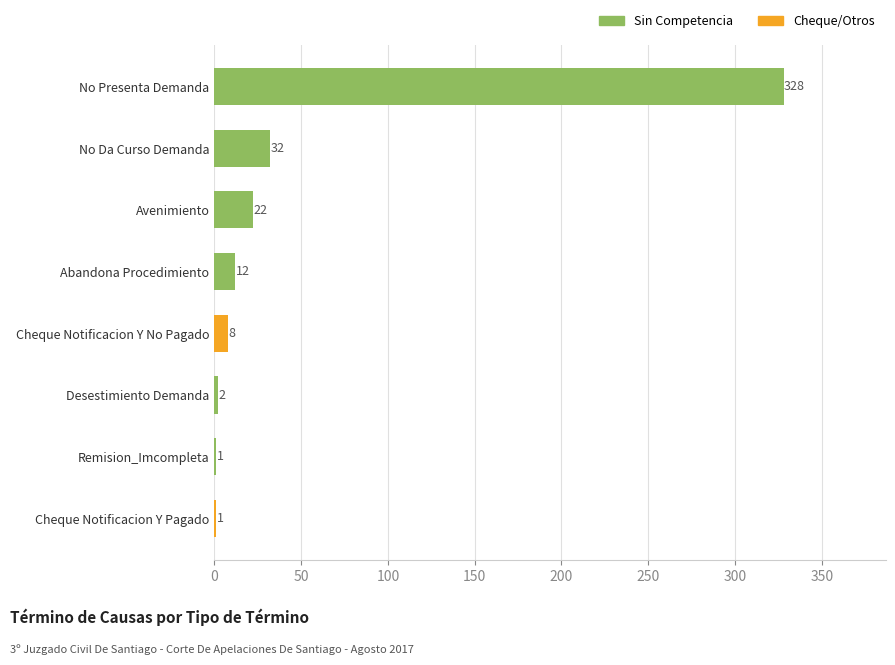

What is the maximum value shown in the chart?

328